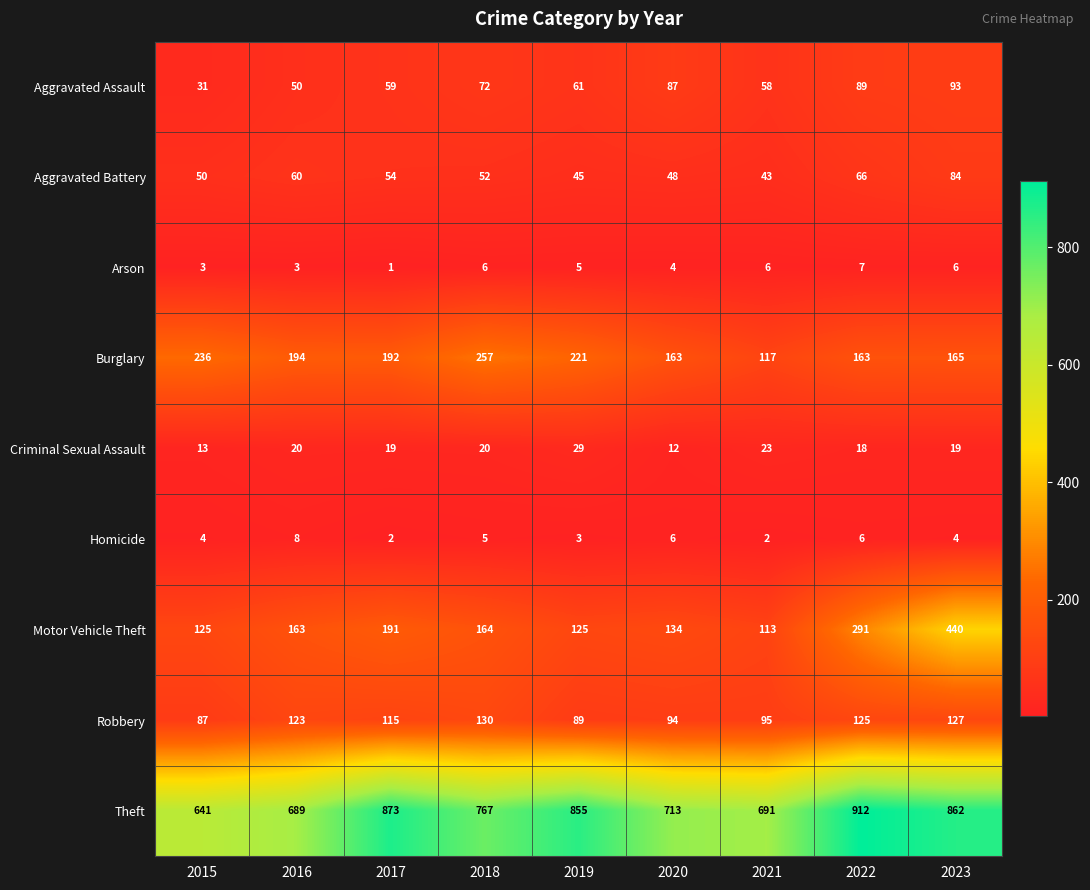

Which series has the largest total across all categories?

Theft